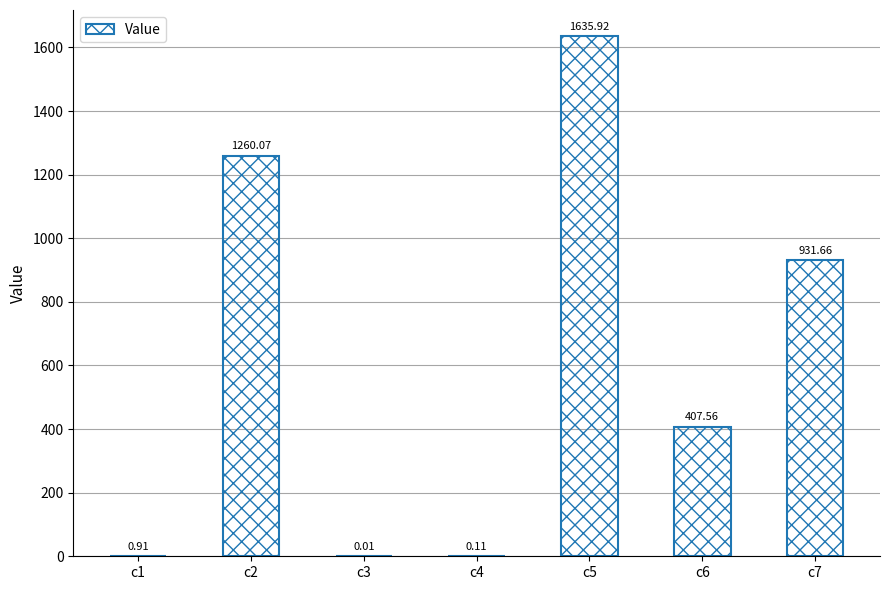

What is the sum of the values at c2 and c4?

1260.2